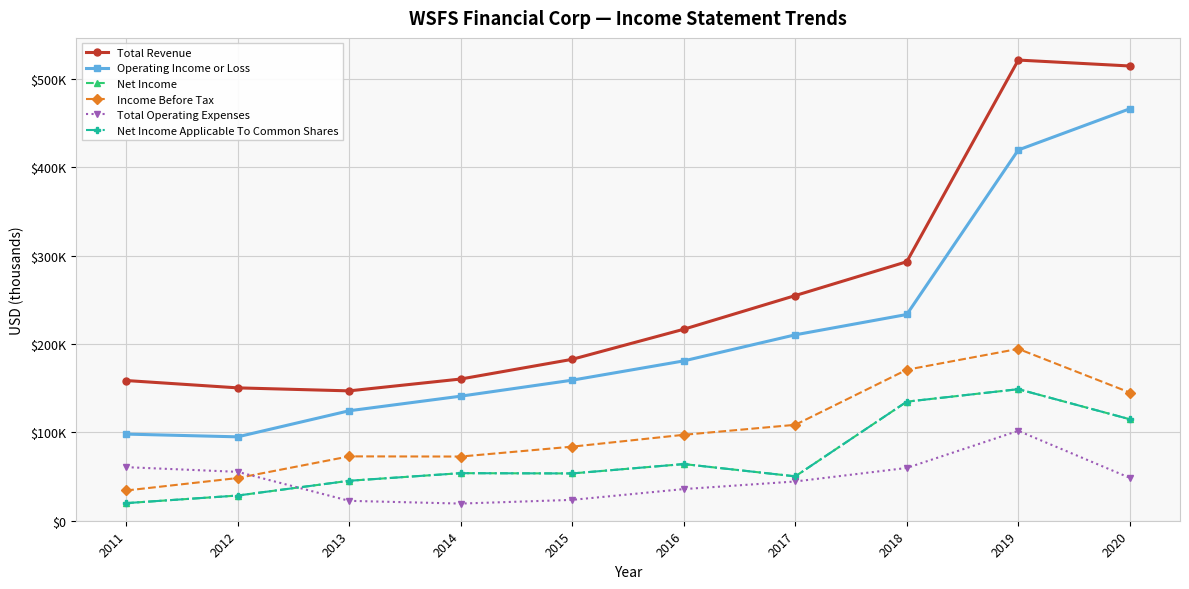

Which category has the highest value across all series?

2019